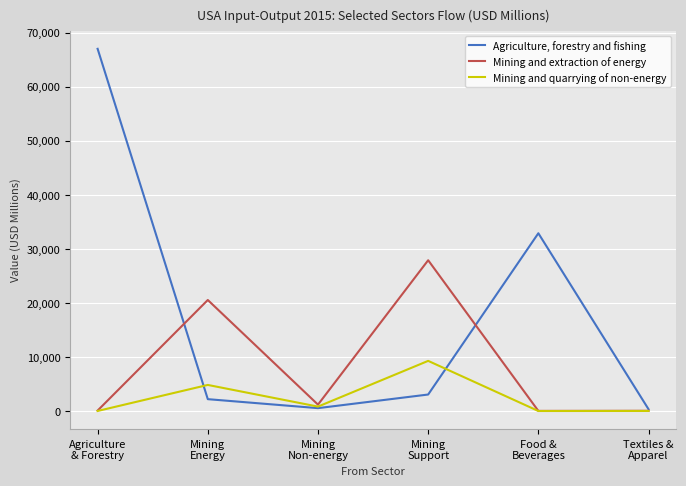

Where is the first local minimum for Mining and quarrying of non-energy?

Mining
Non-energy